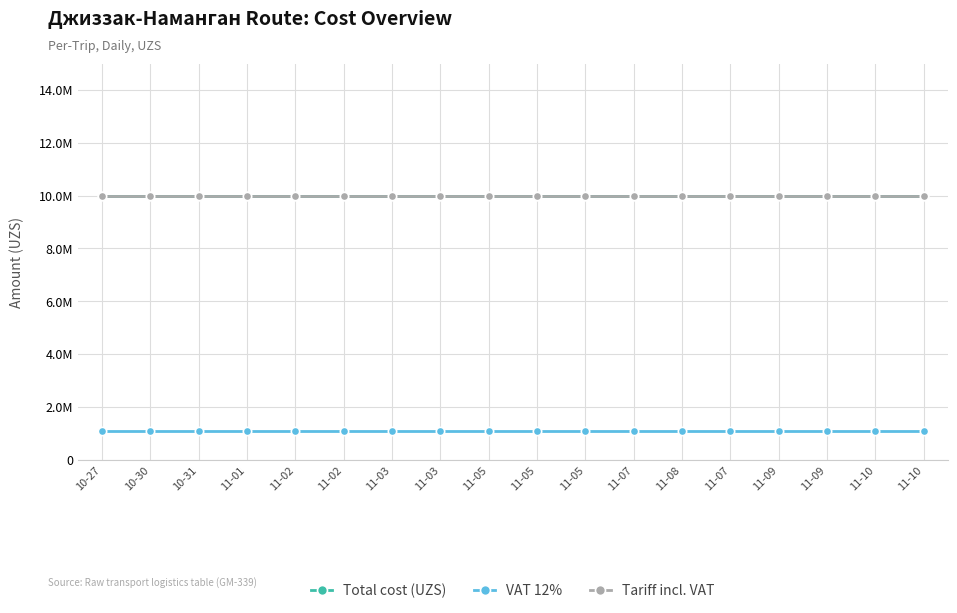

True or false: Tariff incl. VAT has more than 0 points higher than both neighbors.

False